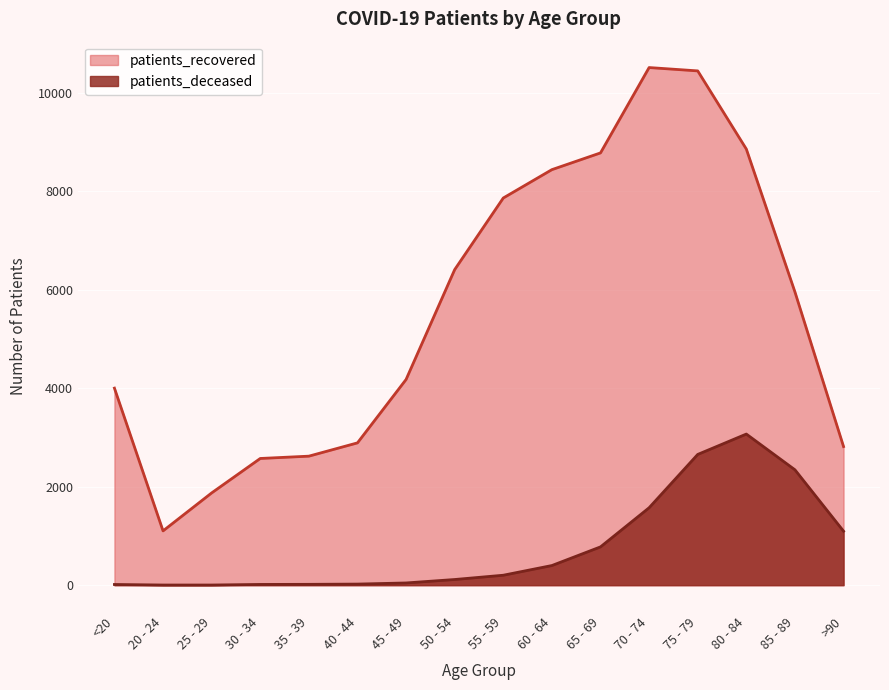

Which series changed the most between 35 - 39 and 70 - 74?

patients_recovered